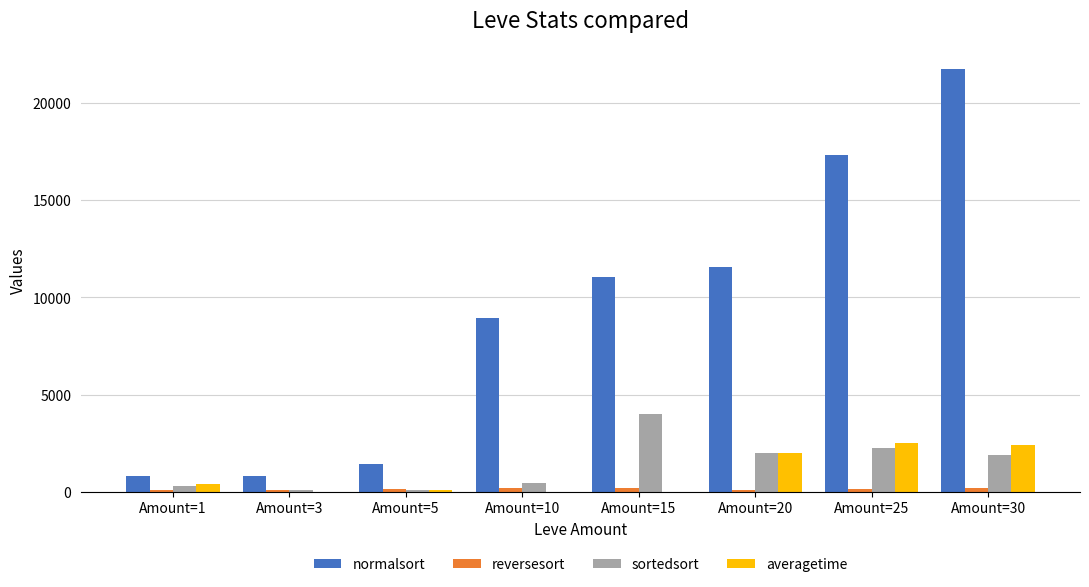

Is the value of normalsort at Amount=25 greater than the value of sortedsort at Amount=1?

Yes